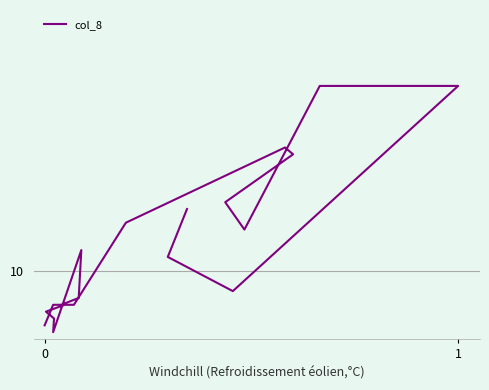

Does the chart display data point markers on the line(s)?

No